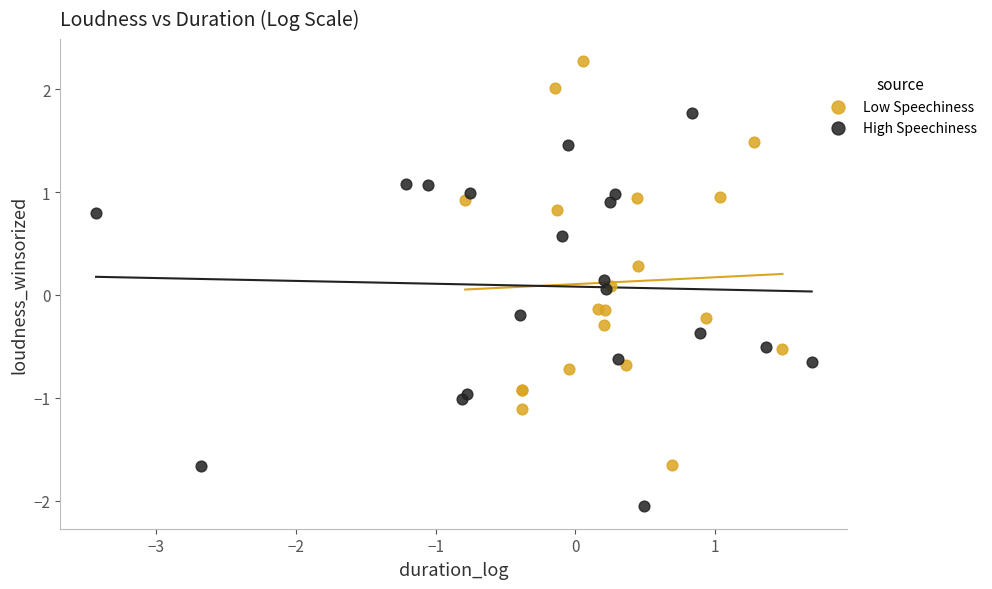

Which series has the widest spread of Y values?

Low Speechiness